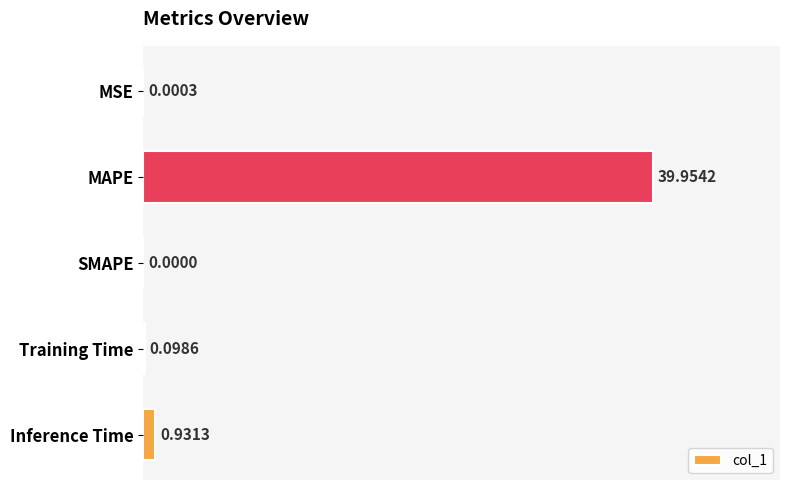

What is the sum of all values?

41.0